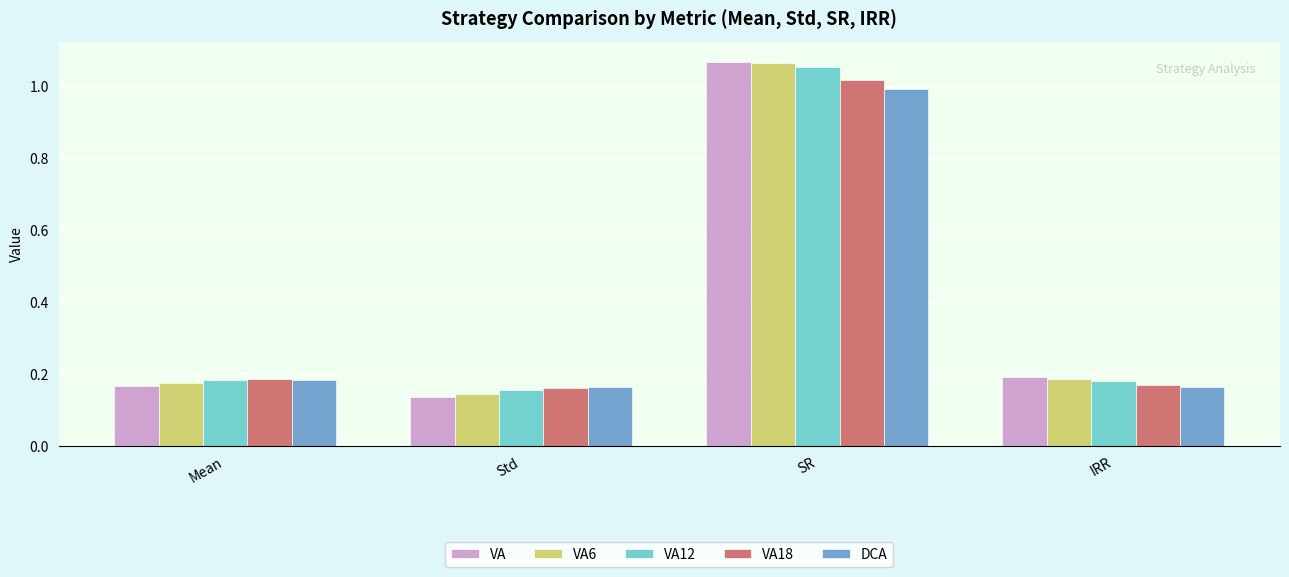

Is it true that VA18 equals 0.3 at Mean?

False